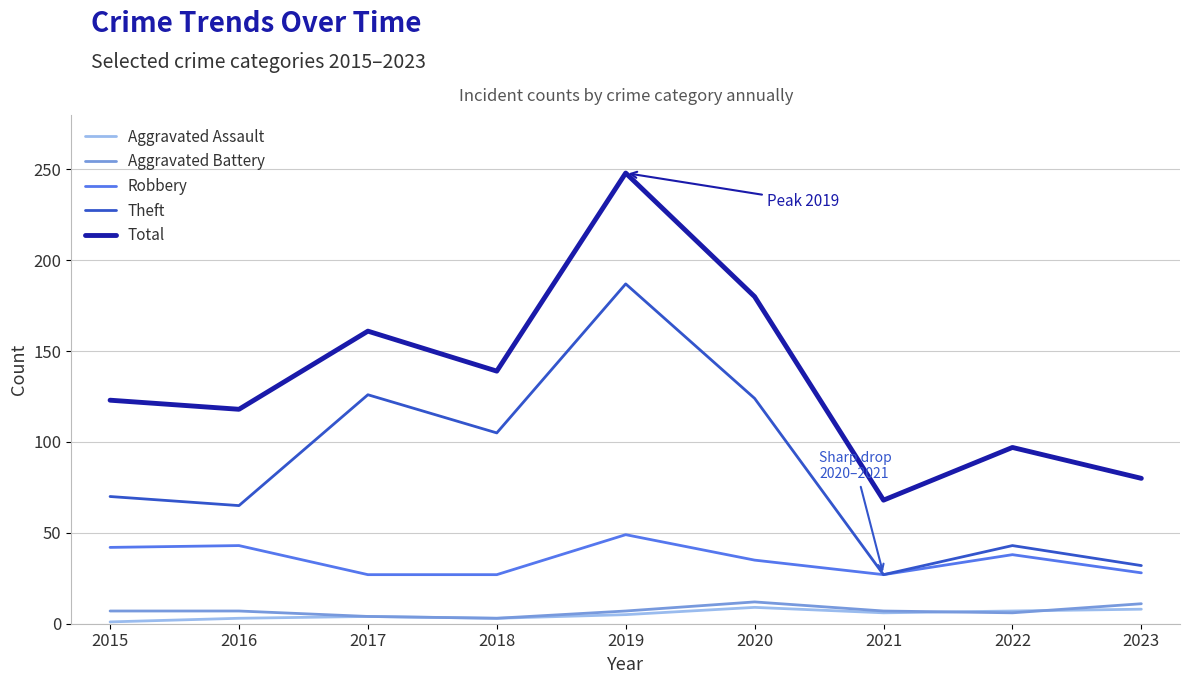

What is the difference between the Aggravated Assault values at 2016 and 2021?

3